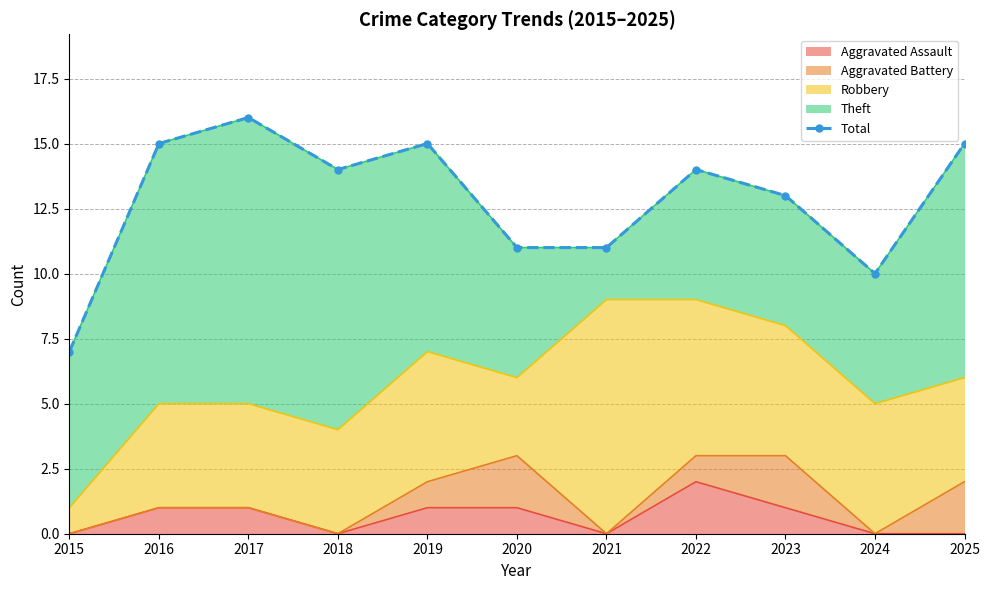

What is the ratio of the value at 2018 to the value at 2015?

2.0